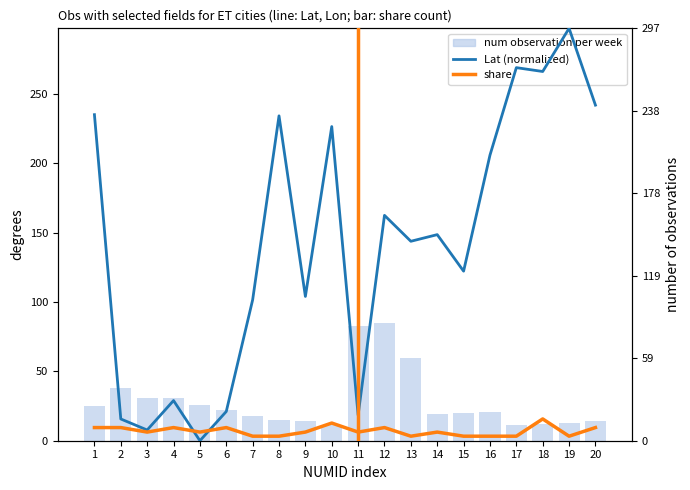

Rank the categories by num observation per week value from lowest to highest.

10, 17, 18, 19, 9, 20, 8, 7, 14, 15, 16, 6, 1, 5, 3, 4, 2, 13, 11, 12